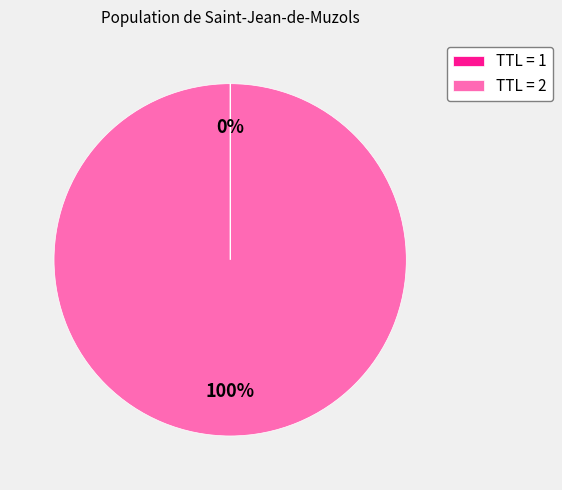

True or false: TTL = 2 accounts for 100% of the total.

True